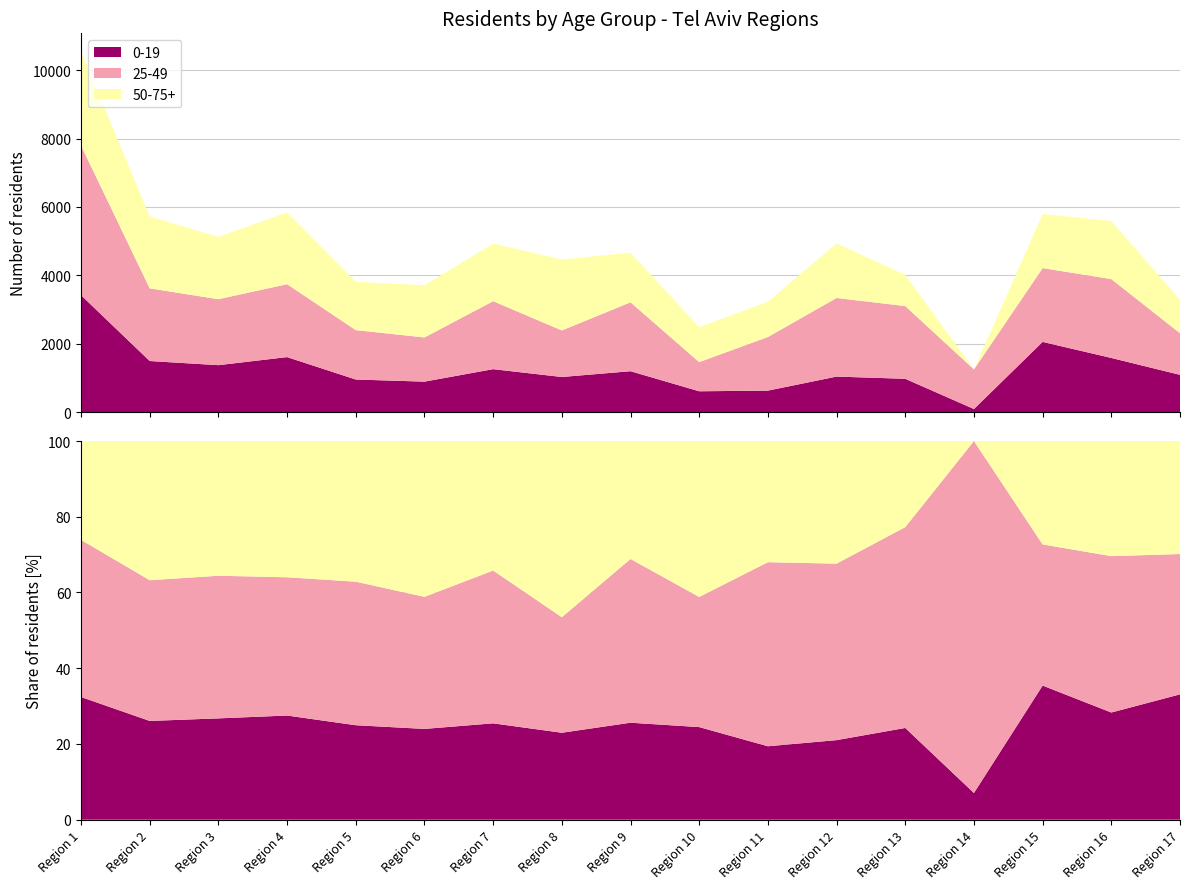

Reading left to right, transcribe all the data shown in this chart.

0-19: Region 1=3419	Region 2=1492	Region 3=1371	Region 4=1607	Region 5=951	Region 6=889	Region 7=1254	Region 8=1025	Region 9=1194	Region 10=607	Region 11=626	Region 12=1037	Region 13=972	Region 14=88	Region 15=2052	Region 16=1582	Region 17=1088
25-49: Region 1=4378	Region 2=2126	Region 3=1930	Region 4=2133	Region 5=1445	Region 6=1293	Region 7=1989	Region 8=1362	Region 9=2016	Region 10=853	Region 11=1569	Region 12=2300	Region 13=2128	Region 14=1159	Region 15=2159	Region 16=2308	Region 17=1218
50-75+: Region 1=2755	Region 2=2103	Region 3=1823	Region 4=2102	Region 5=1416	Region 6=1526	Region 7=1685	Region 8=2077	Region 9=1452	Region 10=1022	Region 11=1033	Region 12=1598	Region 13=912	Region 14=0	Region 15=1582	Region 16=1699	Region 17=981